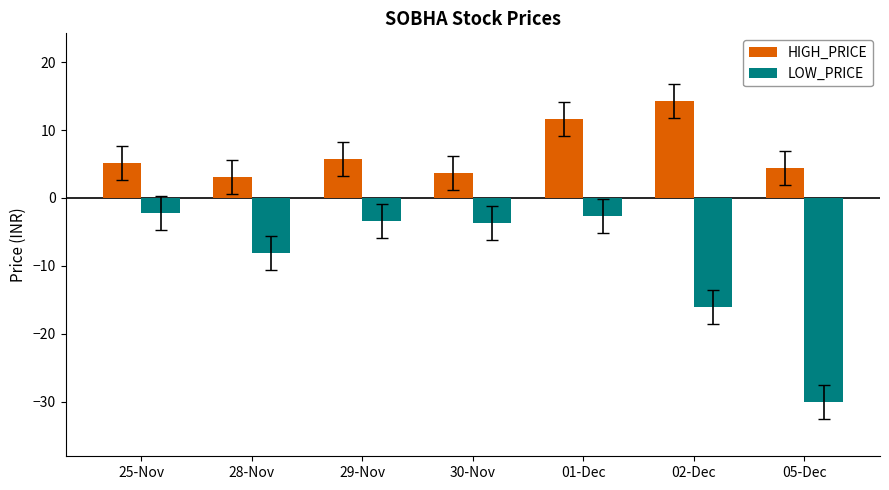

Count the number of categories in the chart.

7